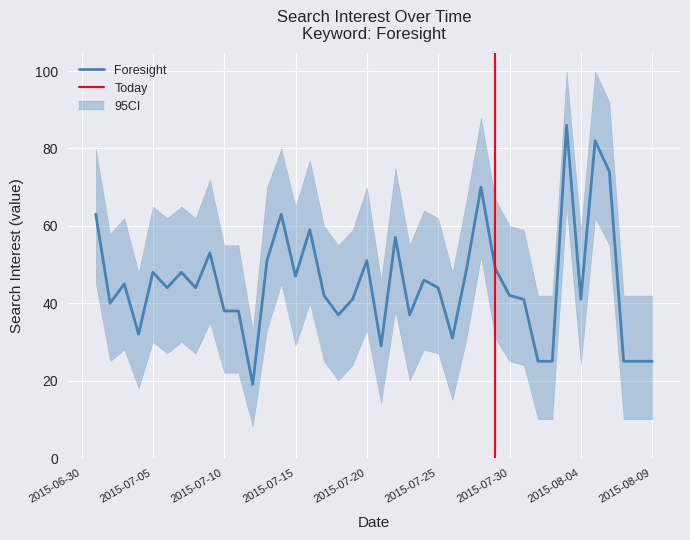

What is the highest value of the Foresight series?

86